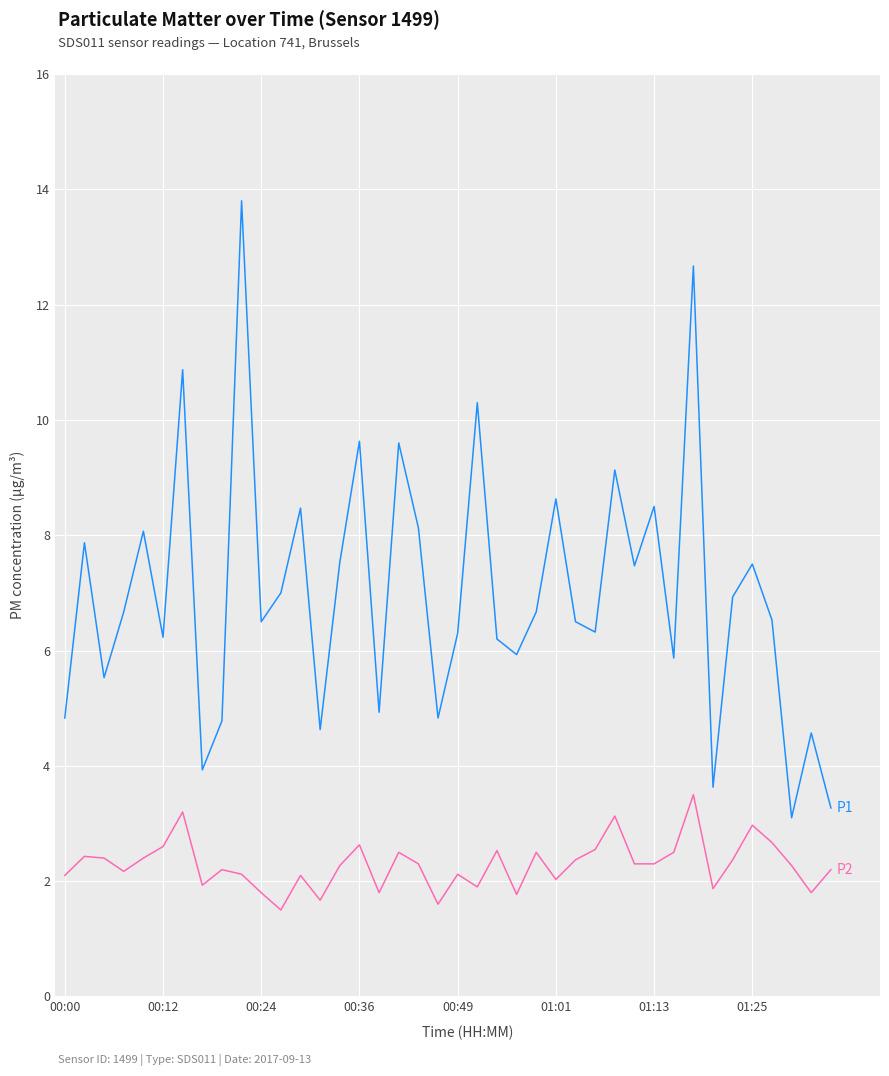

What is the smallest value displayed?

1.5